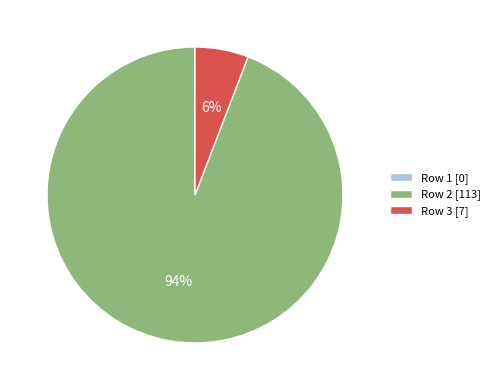

Is it true that Row 3 [7] is 1% of the pie?

False